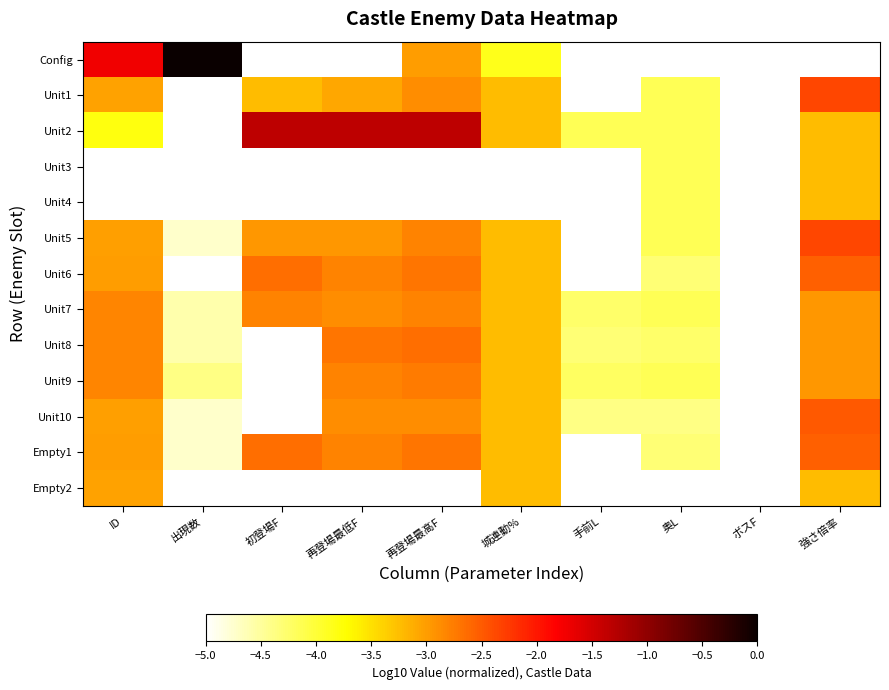

Which series changed the most between 手前L and ボスF?

Unit2